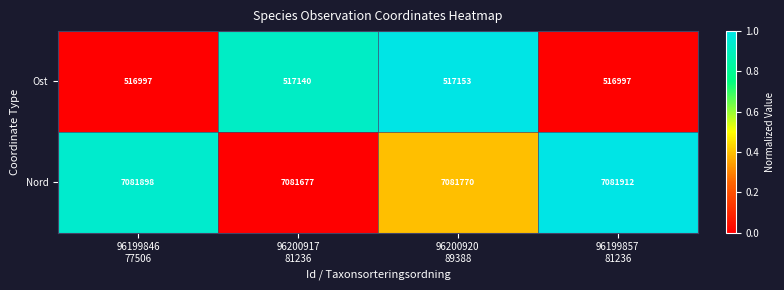

How many values in the Nord series are below 7081898?

2